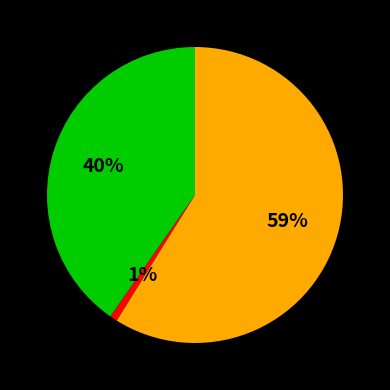

To the nearest percent, what is the average slice percentage?

33%